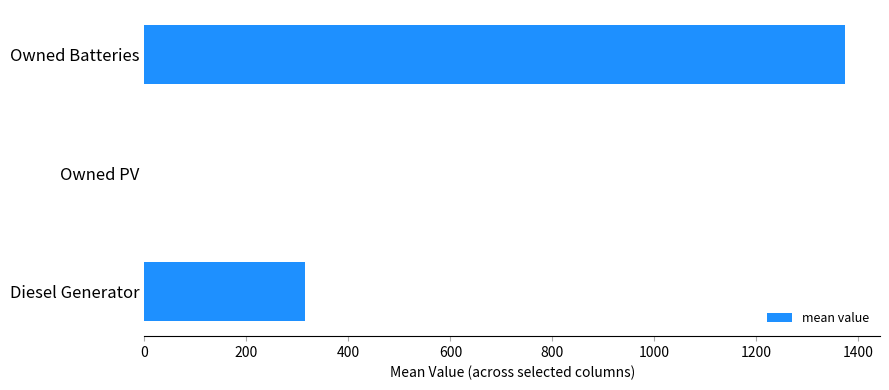

Count the number of data series in this chart.

1